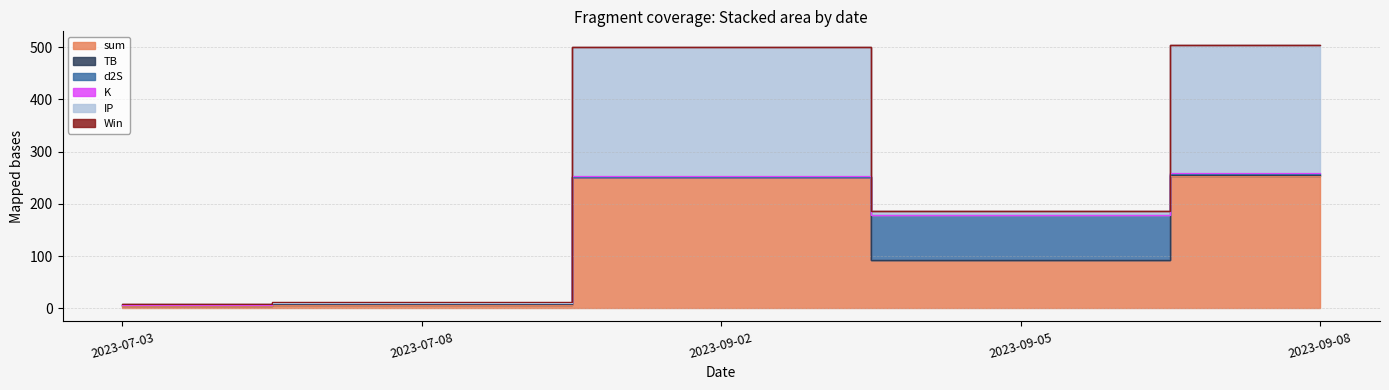

Is it true that d2S equals 1.7 at 2023-09-08?

True